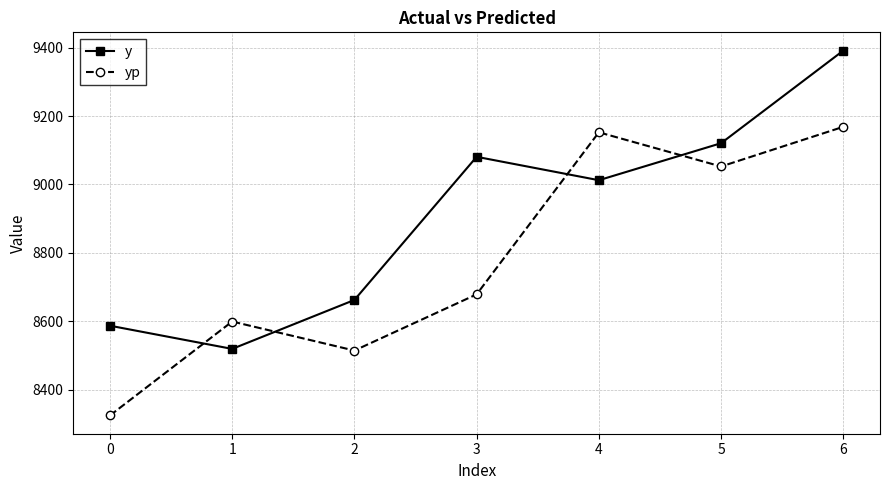

What is the value of the y point at the 5th from the left?

9012.3